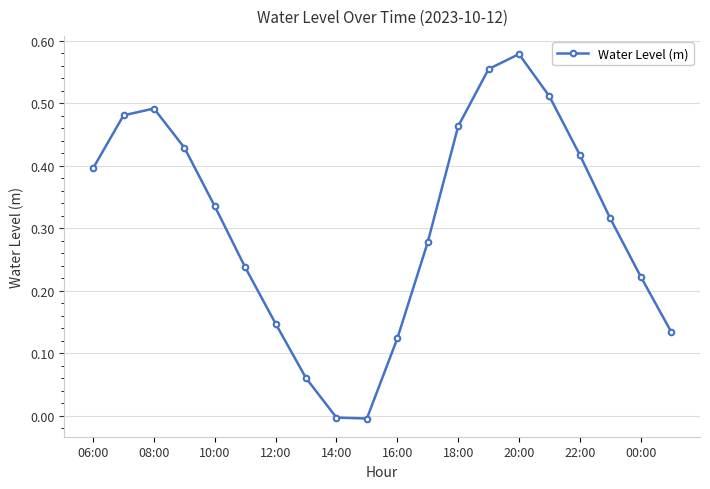

How many interior local peaks (higher than both neighbors) does the data have?

2